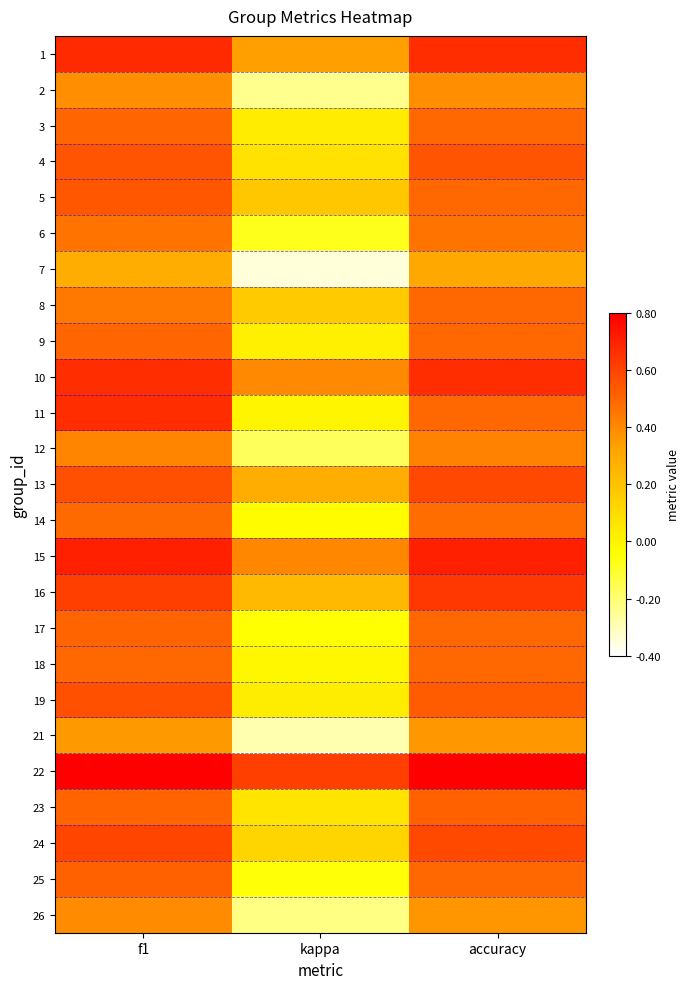

Reading right to left, list all the values displayed in this chart.

1: accuracy=0.7	kappa=0.3	f1=0.7
2: accuracy=0.4	kappa=-0.2	f1=0.4
3: accuracy=0.5	kappa=0.0	f1=0.5
4: accuracy=0.5	kappa=0.1	f1=0.6
5: accuracy=0.5	kappa=0.2	f1=0.5
6: accuracy=0.5	kappa=-0.1	f1=0.5
7: accuracy=0.3	kappa=-0.3	f1=0.3
8: accuracy=0.5	kappa=0.2	f1=0.4
9: accuracy=0.5	kappa=0.0	f1=0.5
10: accuracy=0.7	kappa=0.4	f1=0.7
11: accuracy=0.5	kappa=0.0	f1=0.7
12: accuracy=0.4	kappa=-0.2	f1=0.4
13: accuracy=0.6	kappa=0.3	f1=0.6
14: accuracy=0.5	kappa=-0.0	f1=0.5
15: accuracy=0.7	kappa=0.4	f1=0.7
16: accuracy=0.6	kappa=0.2	f1=0.6
17: accuracy=0.5	kappa=-0.0	f1=0.5
18: accuracy=0.5	kappa=-0.0	f1=0.5
19: accuracy=0.5	kappa=0.0	f1=0.6
21: accuracy=0.4	kappa=-0.3	f1=0.4
22: accuracy=0.8	kappa=0.6	f1=0.8
23: accuracy=0.5	kappa=0.1	f1=0.5
24: accuracy=0.6	kappa=0.1	f1=0.6
25: accuracy=0.5	kappa=-0.0	f1=0.5
26: accuracy=0.4	kappa=-0.2	f1=0.4